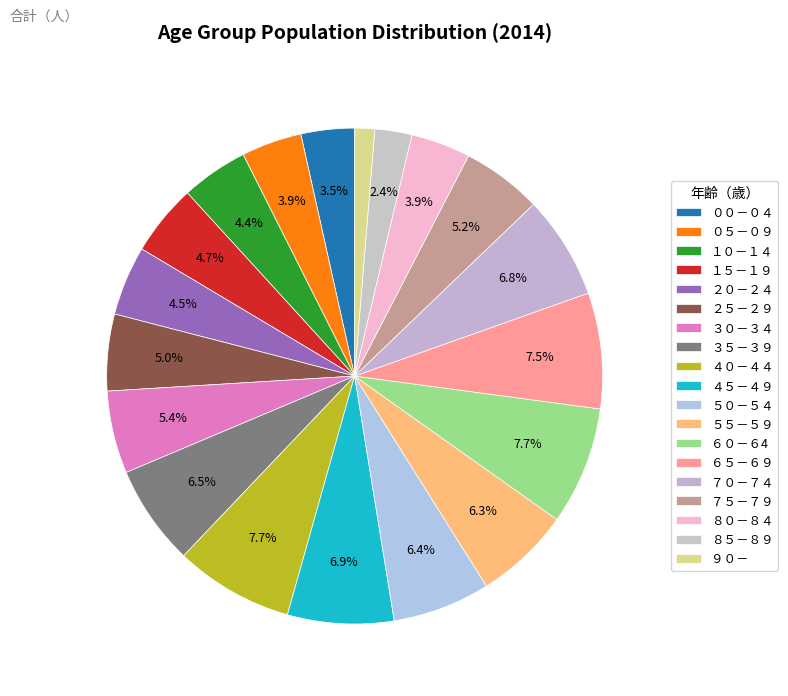

What percentage is NOT represented by ５０－５４?

93.6%